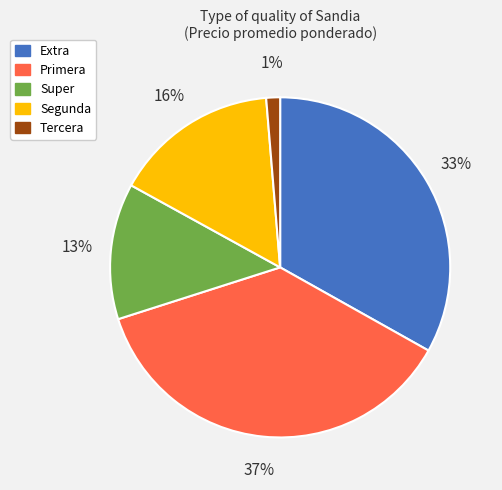

Does any single category account for the majority?

No